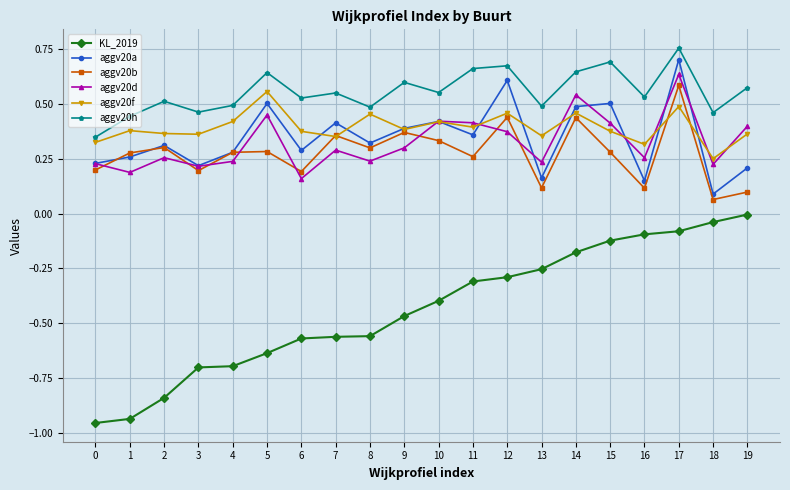

Where is the first local minimum for aggv20a?

3